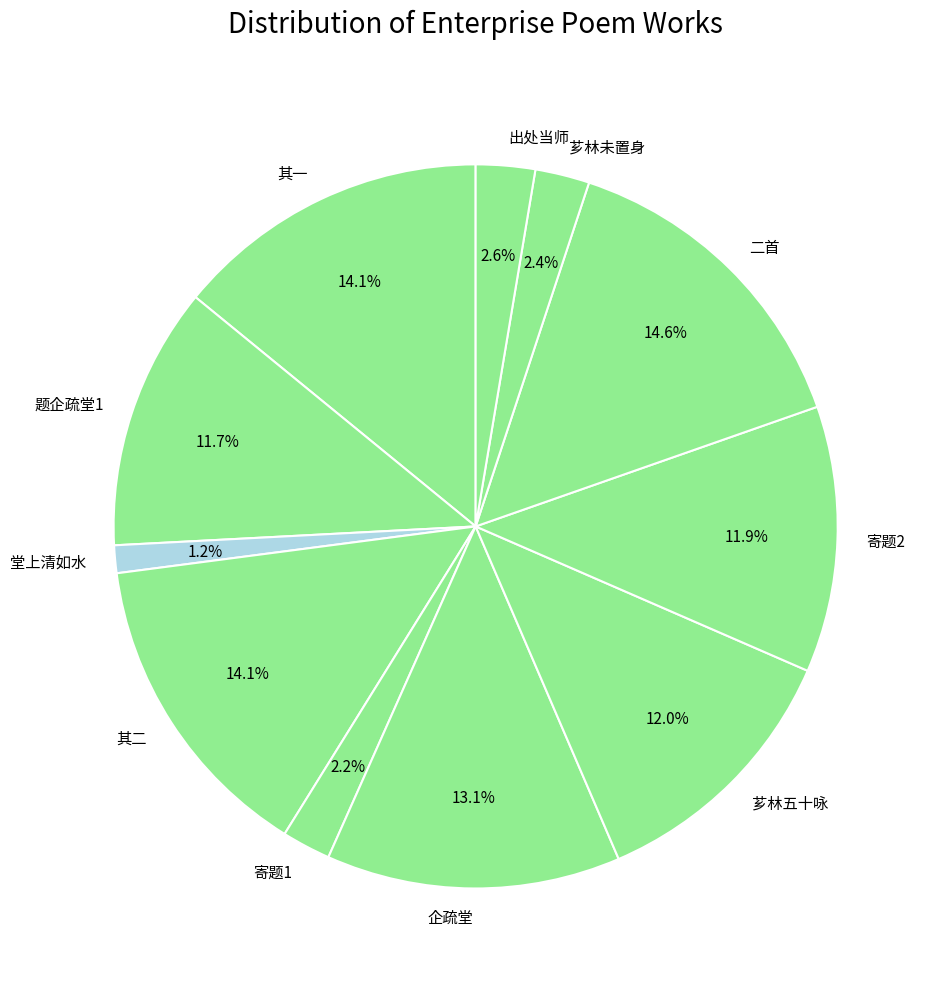

What portion of the pie excludes 寄题2?

88.1%